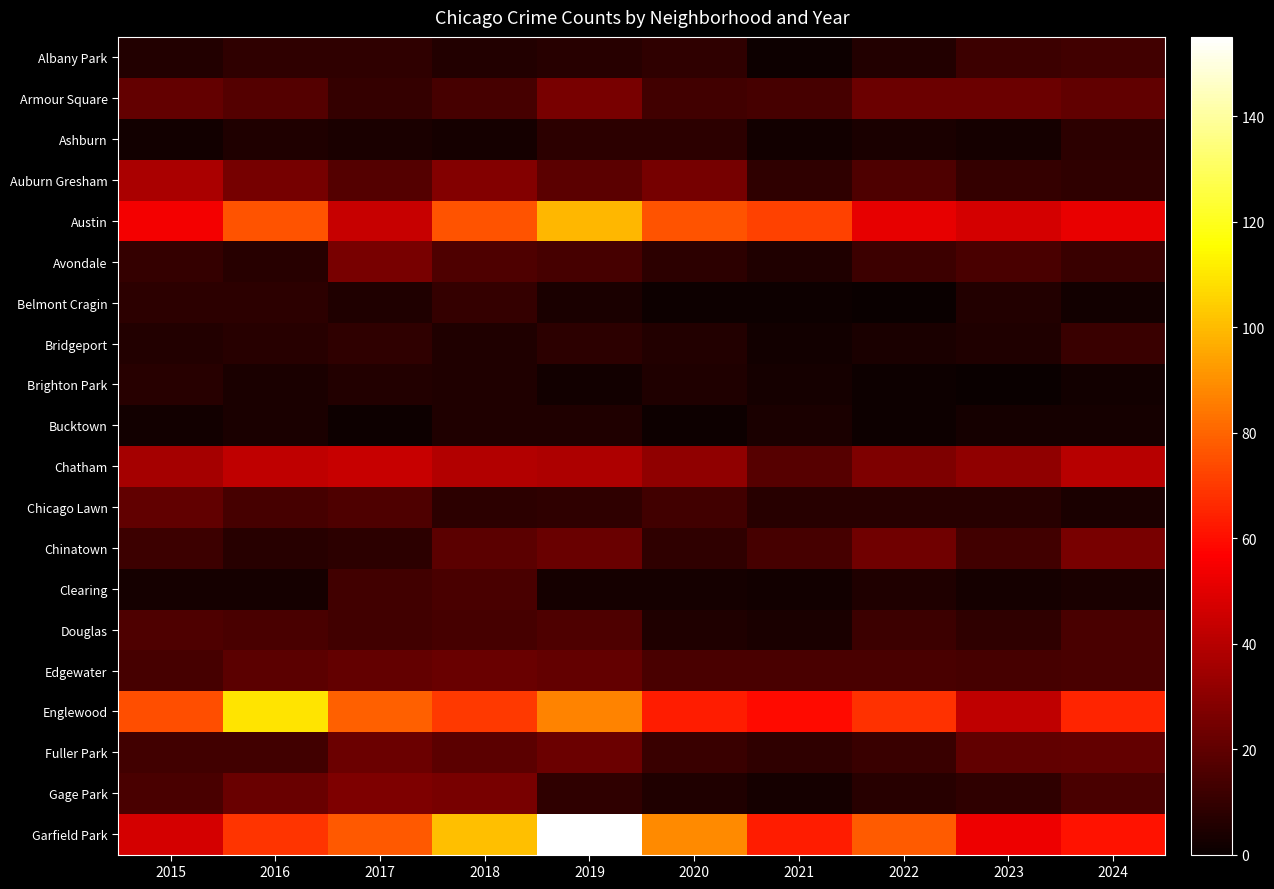

Which series has the largest total across all categories?

Garfield Park